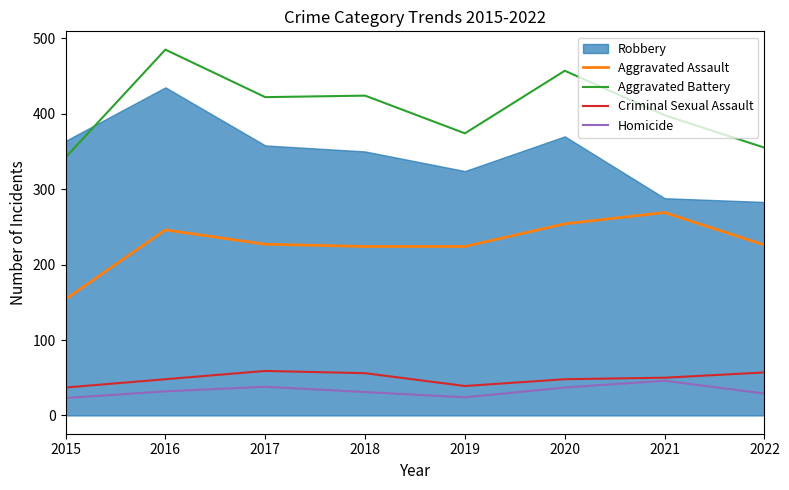

Read the Criminal Sexual Assault value at 2019.

39